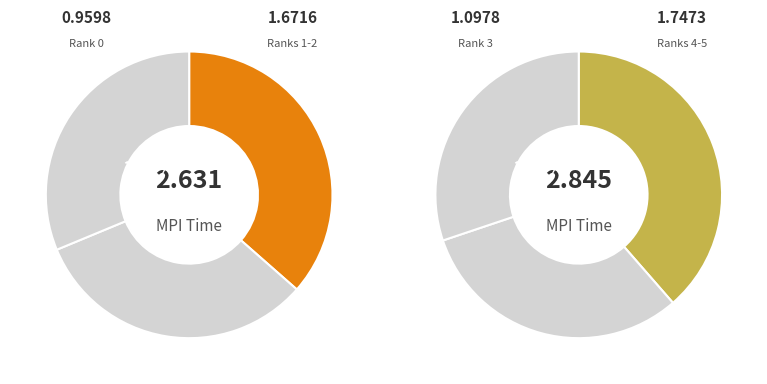

How many slices are in this pie chart?

6